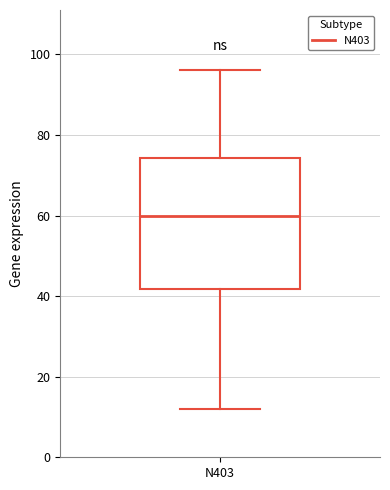

Where does the upper whisker of the box for N403 end on the y-axis? The values are not printed on the chart, so give them approximately, as read against the axis.

96